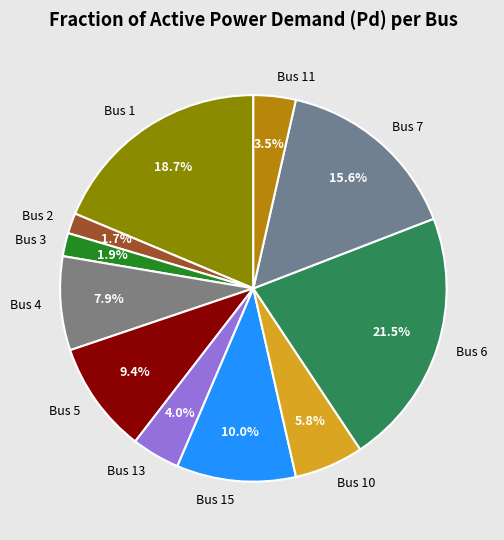

How much of the chart is everything except Bus 11?

96.5%